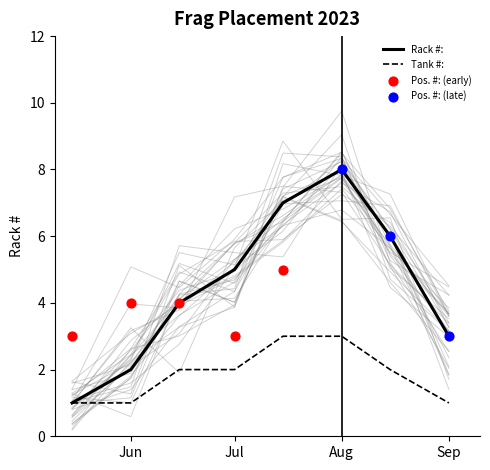

Which series reaches the minimum Y coordinate?

Tank #: